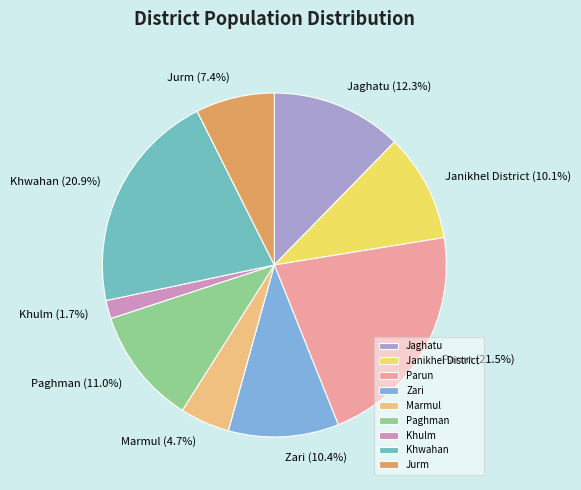

True or false: Paghman accounts for 11% of the total.

True